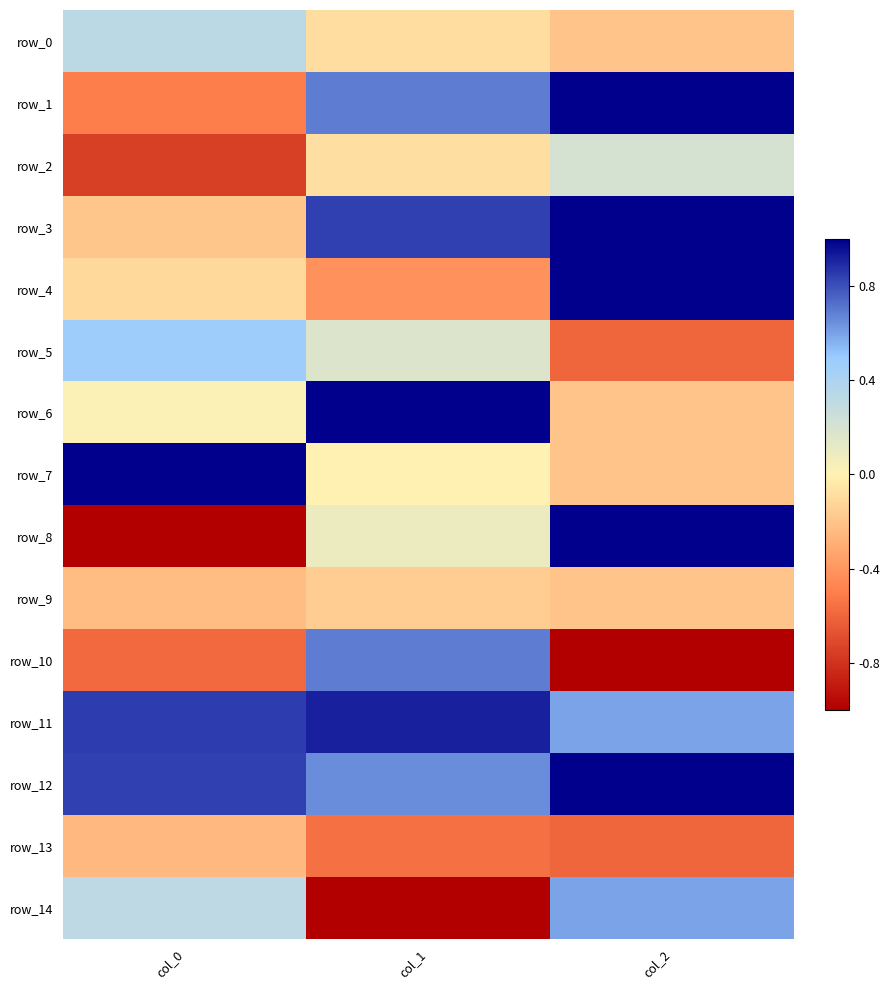

At col_0, list the series in order from smallest to largest.

row_8, row_2, row_10, row_1, row_13, row_9, row_3, row_4, row_6, row_14, row_0, row_5, row_12, row_11, row_7